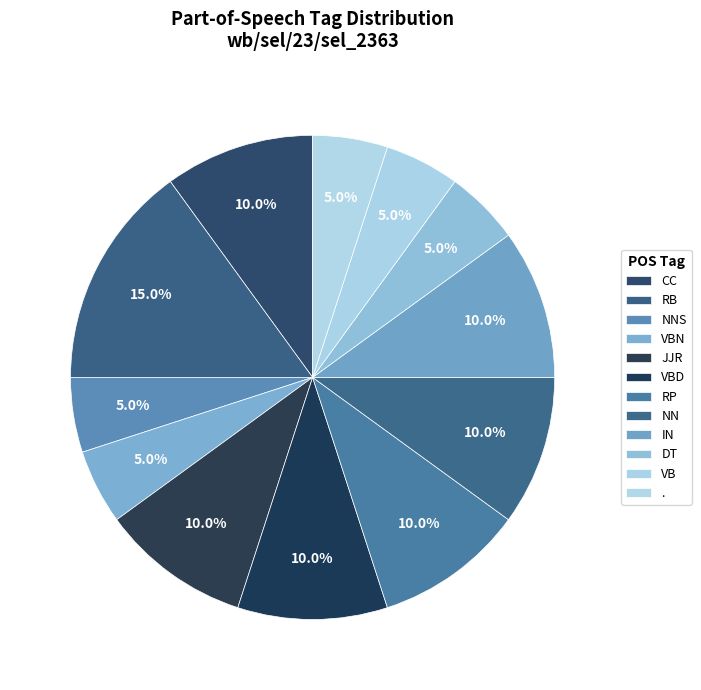

To the nearest percent, what portion does VBD represent?

10%